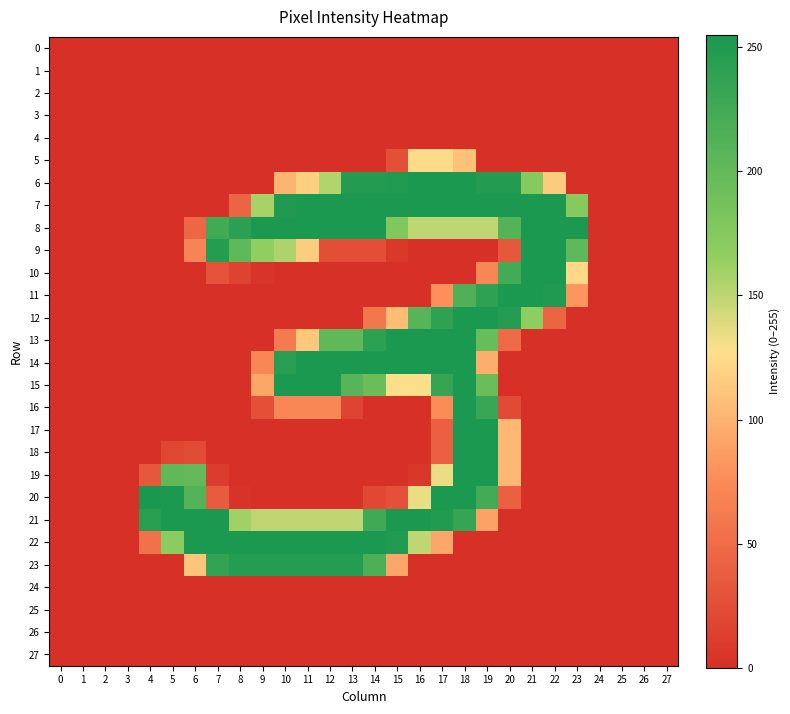

Rank the series by their maximum value, from lowest to highest.

0, 1, 2, 3, 4, 24, 25, 26, 27, 5, 23, 6, 7, 8, 9, 10, 11, 12, 13, 14, 15, 16, 17, 18, 19, 21, 22, 20